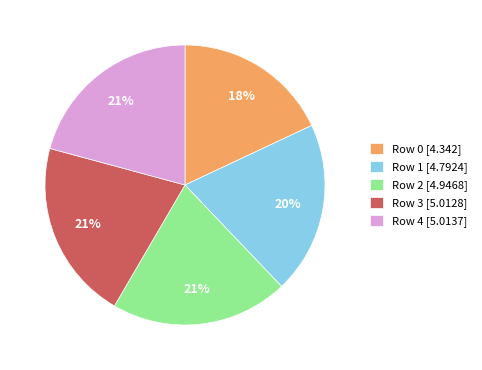

Combined, do Row 0 [4.342] and Row 4 [5.0137] account for over 50%?

No